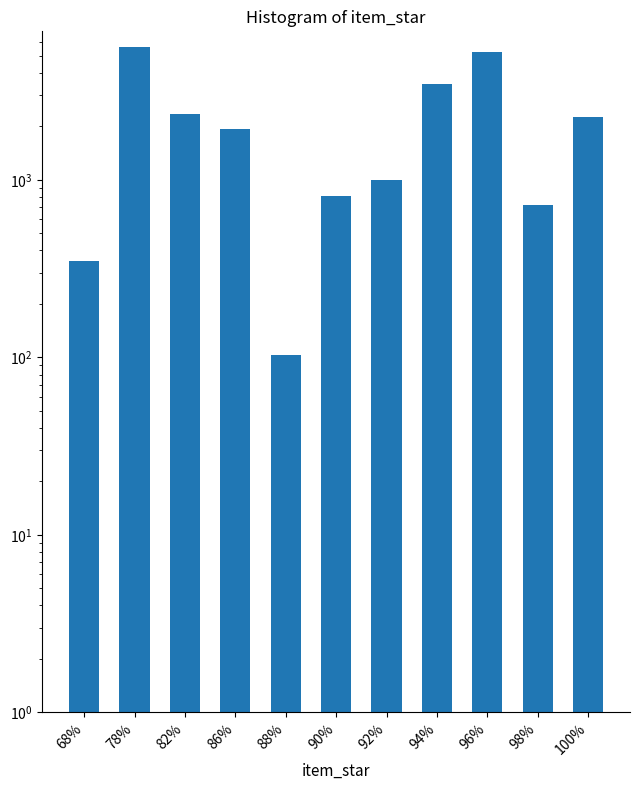

Count the number of categories in the chart.

11